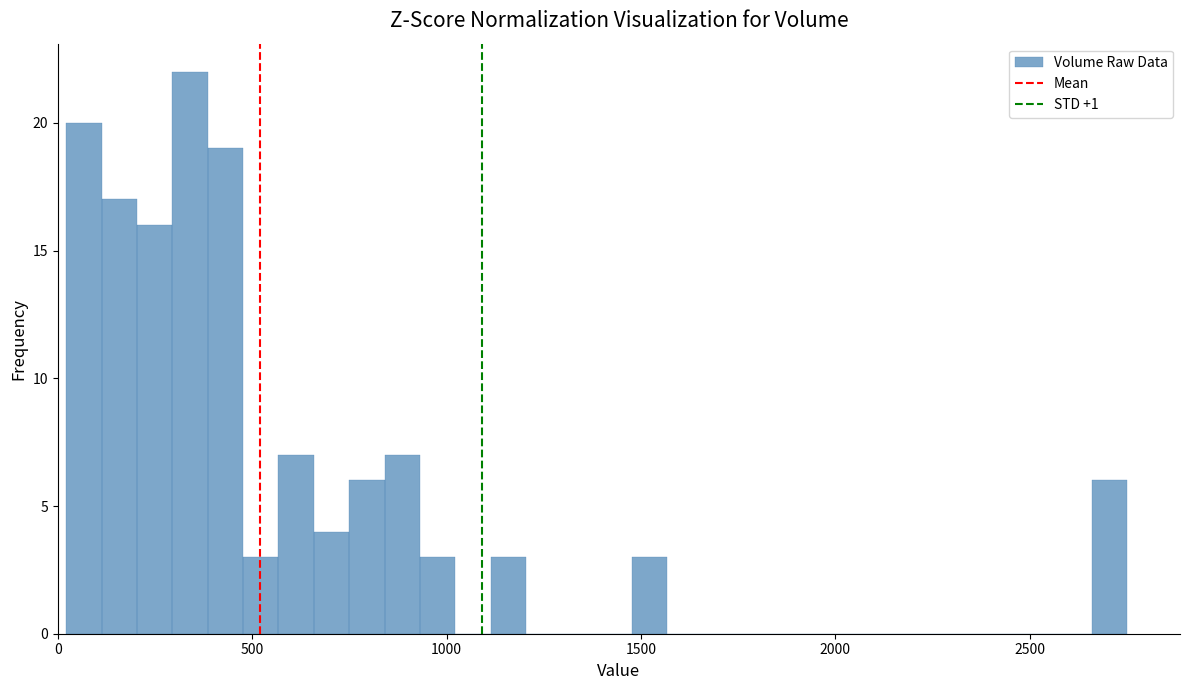

Read against the x-axis, roughly where is the centre of the tallest bar?

350